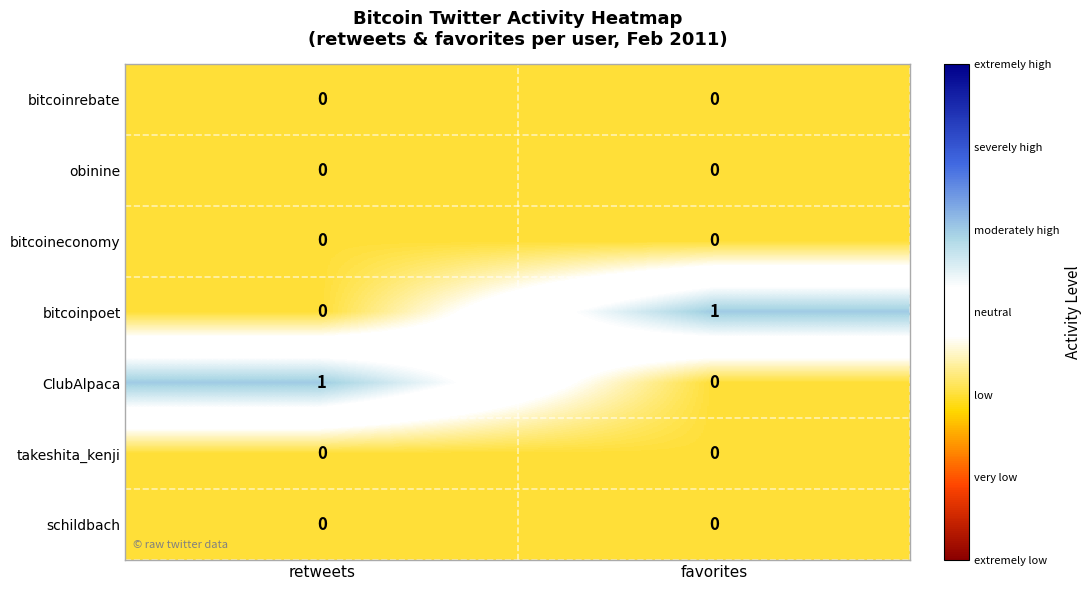

Reading right to left, transcribe all the data shown in this chart.

bitcoinrebate: favorites=0	retweets=0
obinine: favorites=0	retweets=0
bitcoineconomy: favorites=0	retweets=0
bitcoinpoet: favorites=1	retweets=0
ClubAlpaca: favorites=0	retweets=1
takeshita_kenji: favorites=0	retweets=0
schildbach: favorites=0	retweets=0